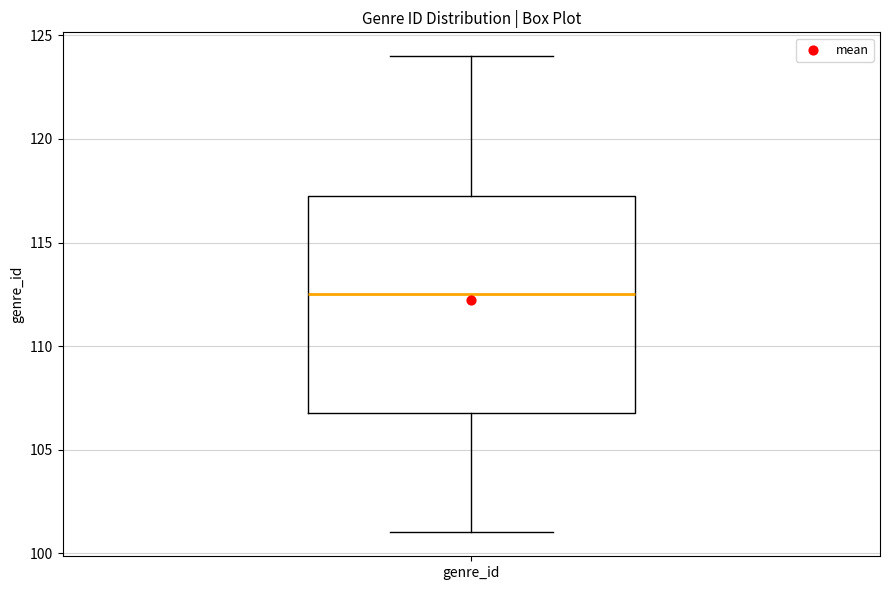

Transcribe this box plot: give where the median line is, the range the box spans, and where the two whiskers end, as read against the y-axis. The values are not printed on the chart, so give them approximately, as read against the axis.

median 112.5, box 107.0 to 117.5, whiskers 101.0 to 124.0